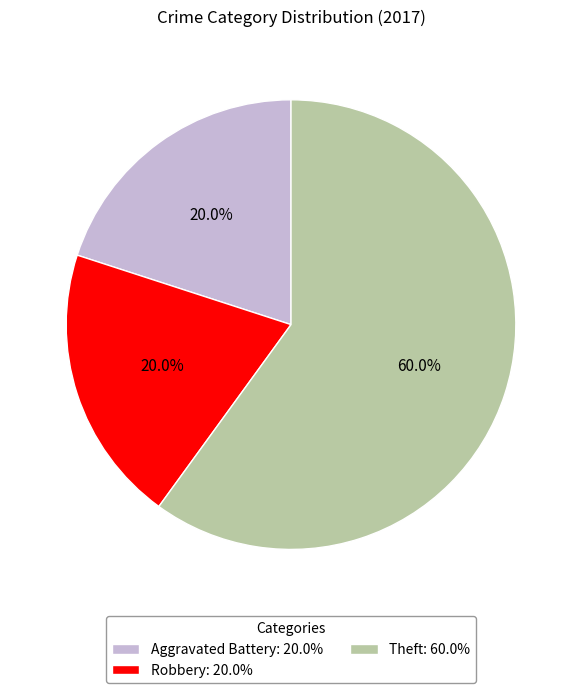

What is the ratio of the value at Theft: 60.0% to the value at Aggravated Battery: 20.0%?

3.0